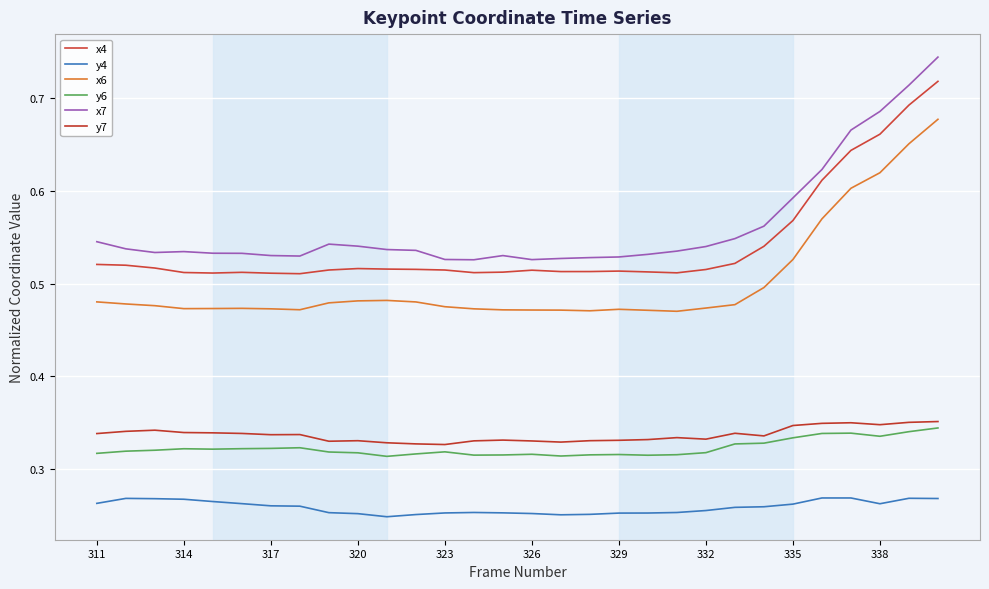

How many interior local peaks does the x4 series have?

4